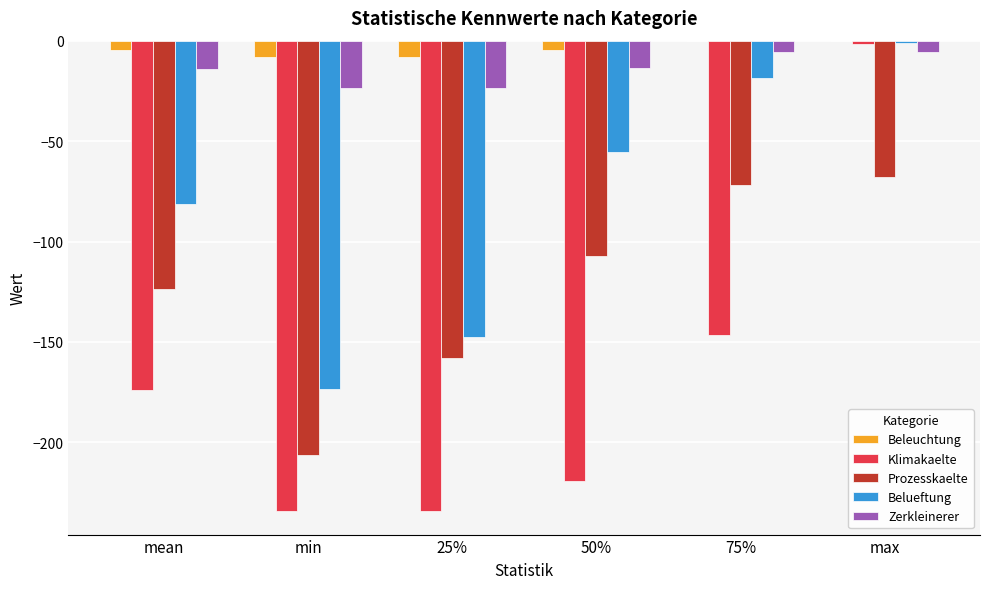

What is the spread (max minus min) of values at mean?

169.3